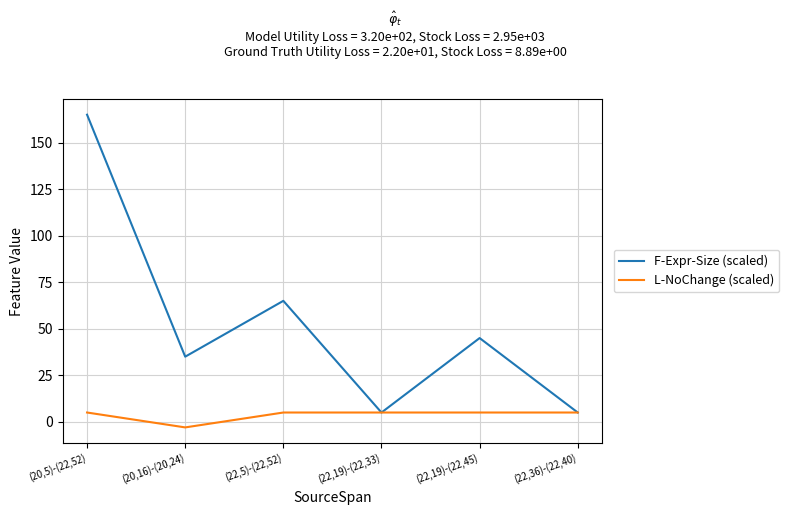

Which series has the largest range (max minus min)?

F-Expr-Size (scaled)